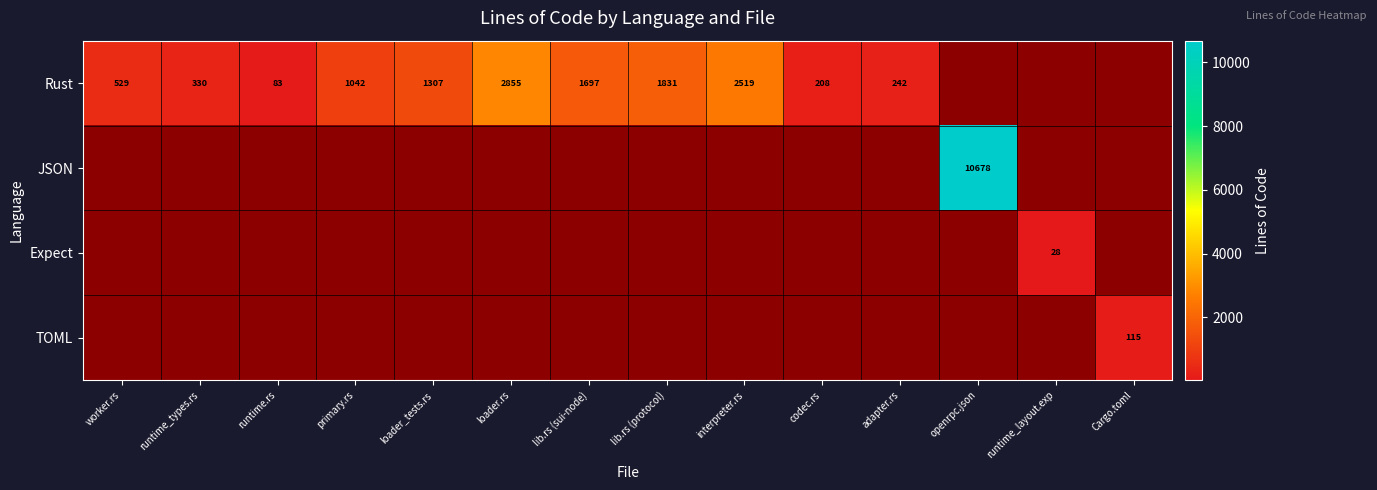

The value of JSON at openrpc.json is 10678. True or false?

True